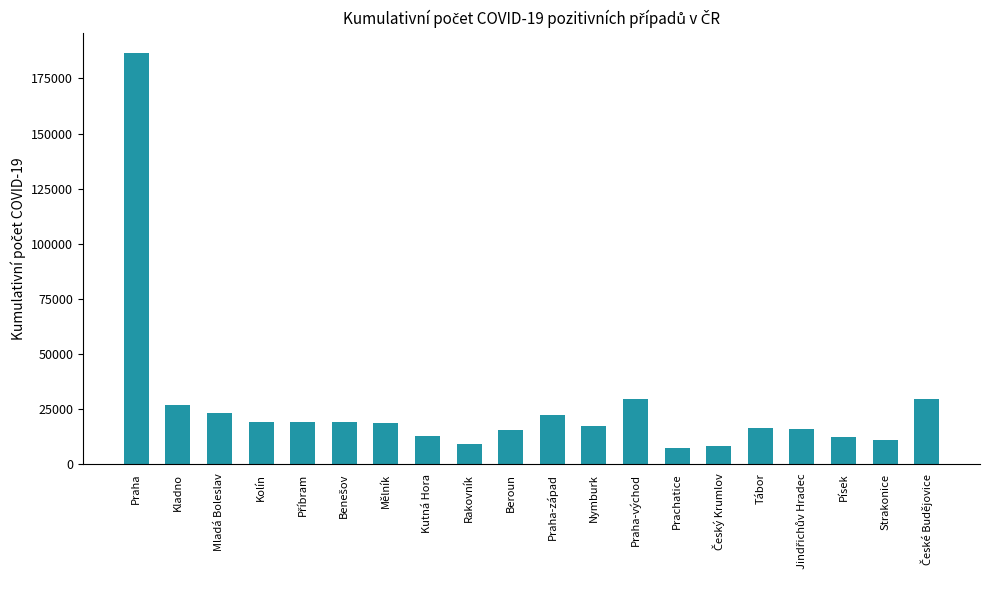

How many bars are there in total?

20